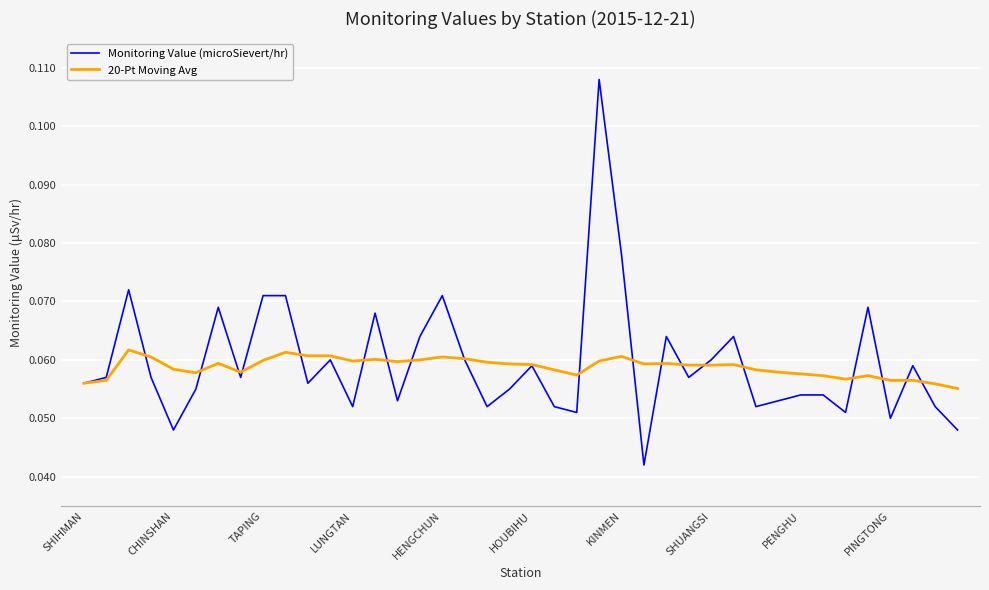

List the series in order of their peak value, highest first.

Monitoring Value (microSievert/hr), 20-Pt Moving Avg